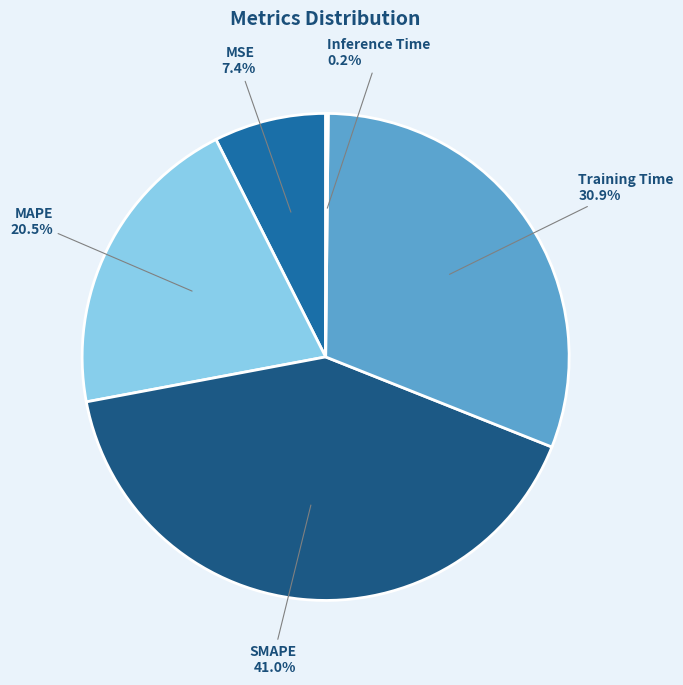

Does MSE represent more than half of the total?

No